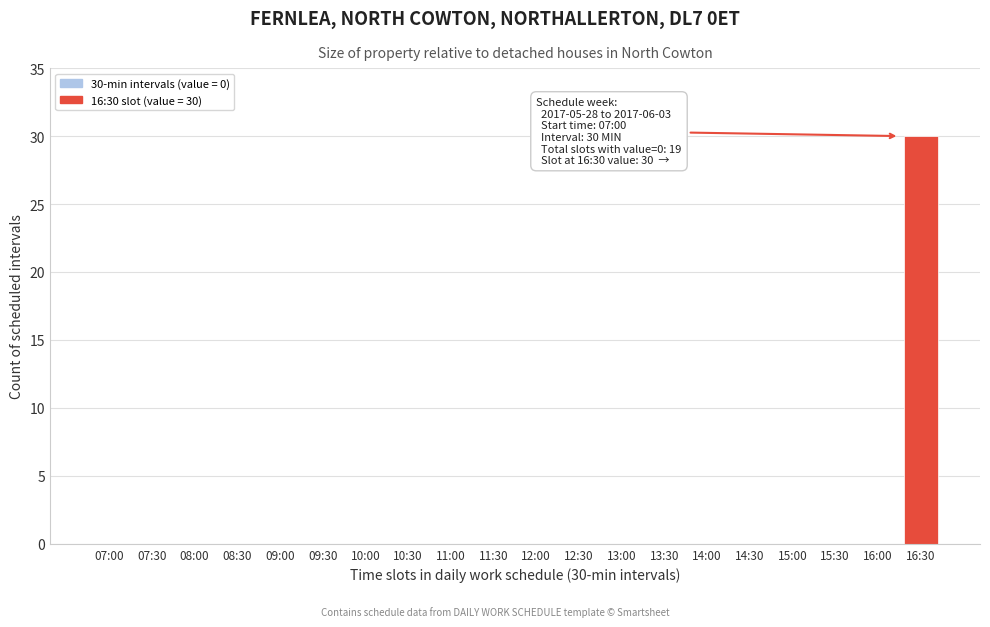

Reading left to right, transcribe all the data shown in this chart.

07:00=0	07:30=0	08:00=0	08:30=0	09:00=0	09:30=0	10:00=0	10:30=0	11:00=0	11:30=0	12:00=0	12:30=0	13:00=0	13:30=0	14:00=0	14:30=0	15:00=0	15:30=0	16:00=0	16:30=30